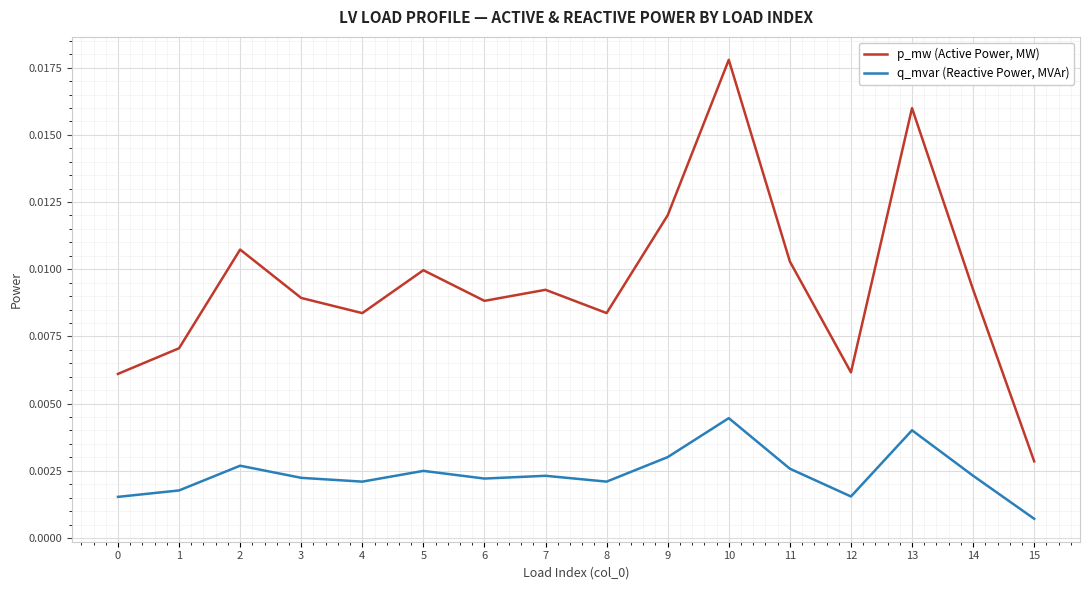

At which category is the sum across all series the highest?

10